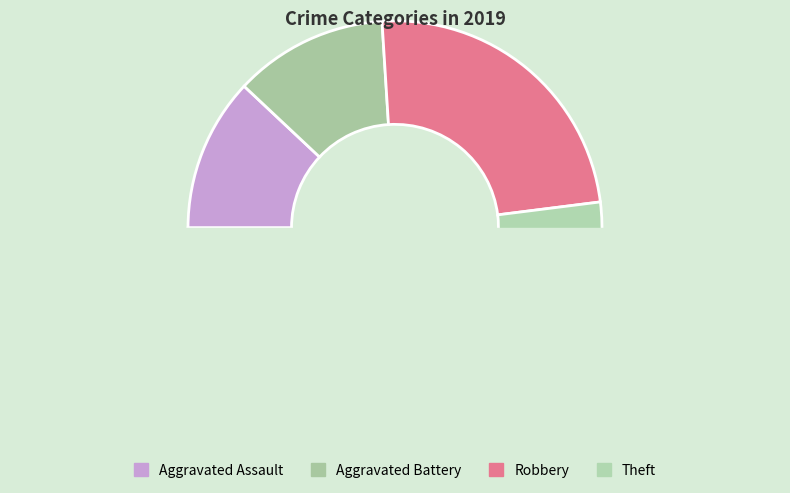

Is it true that Robbery is 30% of the pie?

False